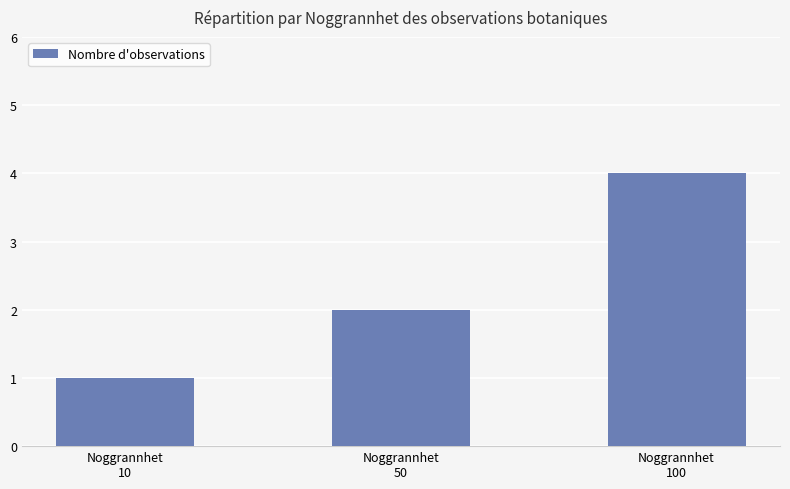

What is the change in value from Noggrannhet
10 to Noggrannhet
50?

+1